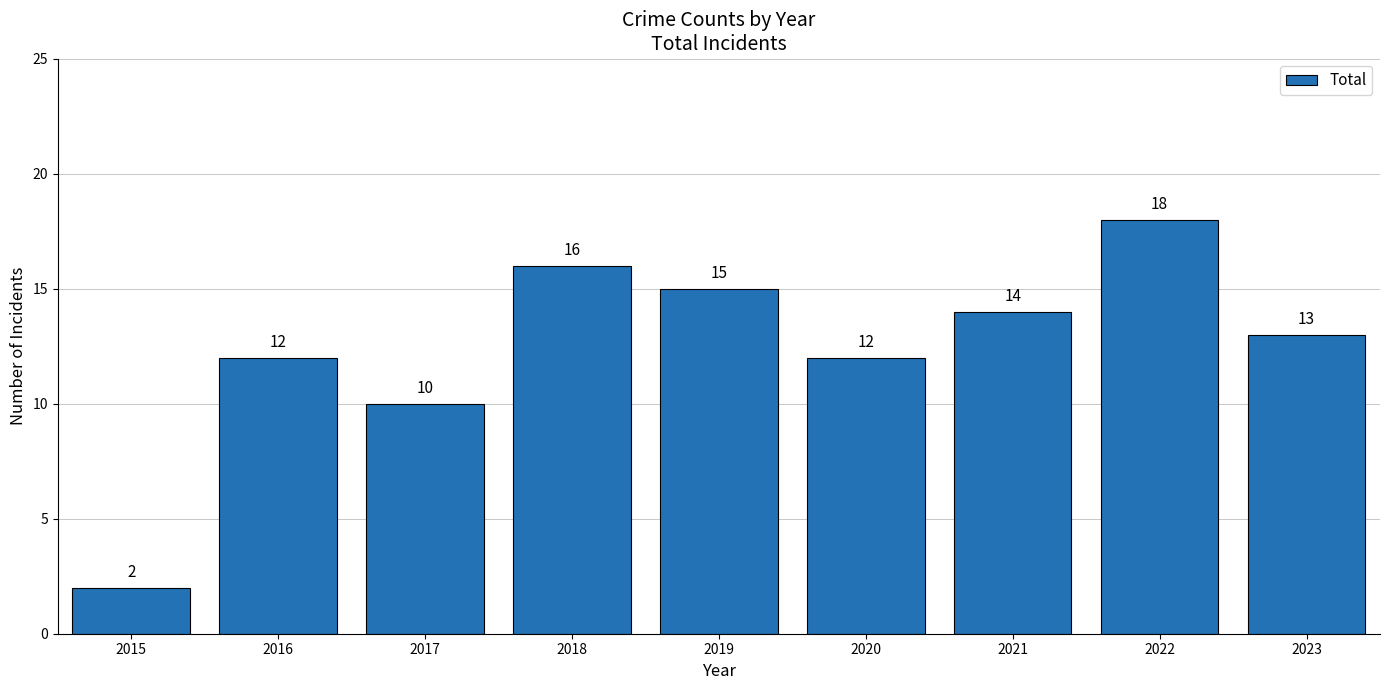

At which category does the chart reach its peak across all series?

2022